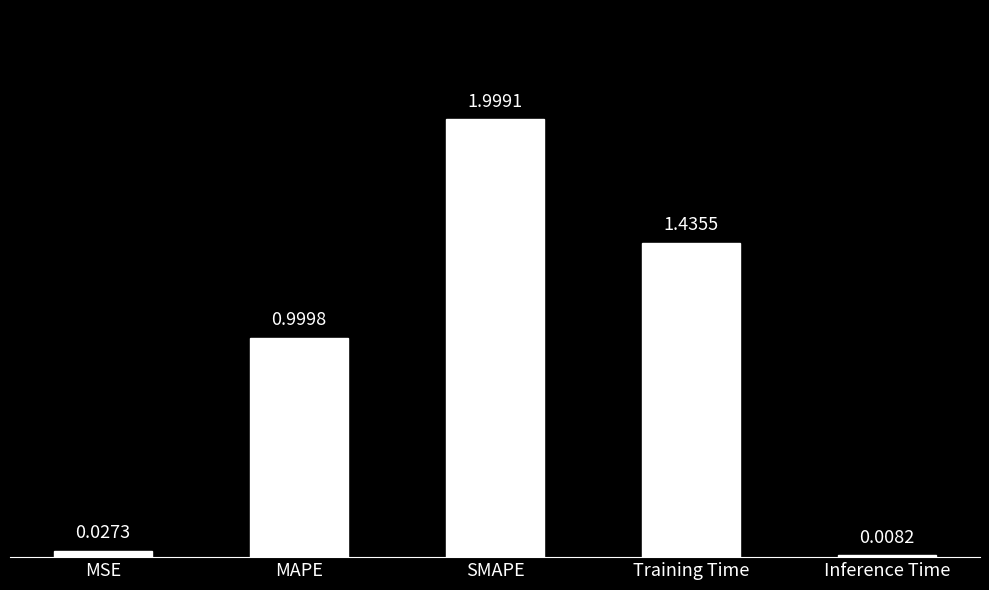

List the labels in order of value, smallest first.

Inference Time, MSE, MAPE, Training Time, SMAPE